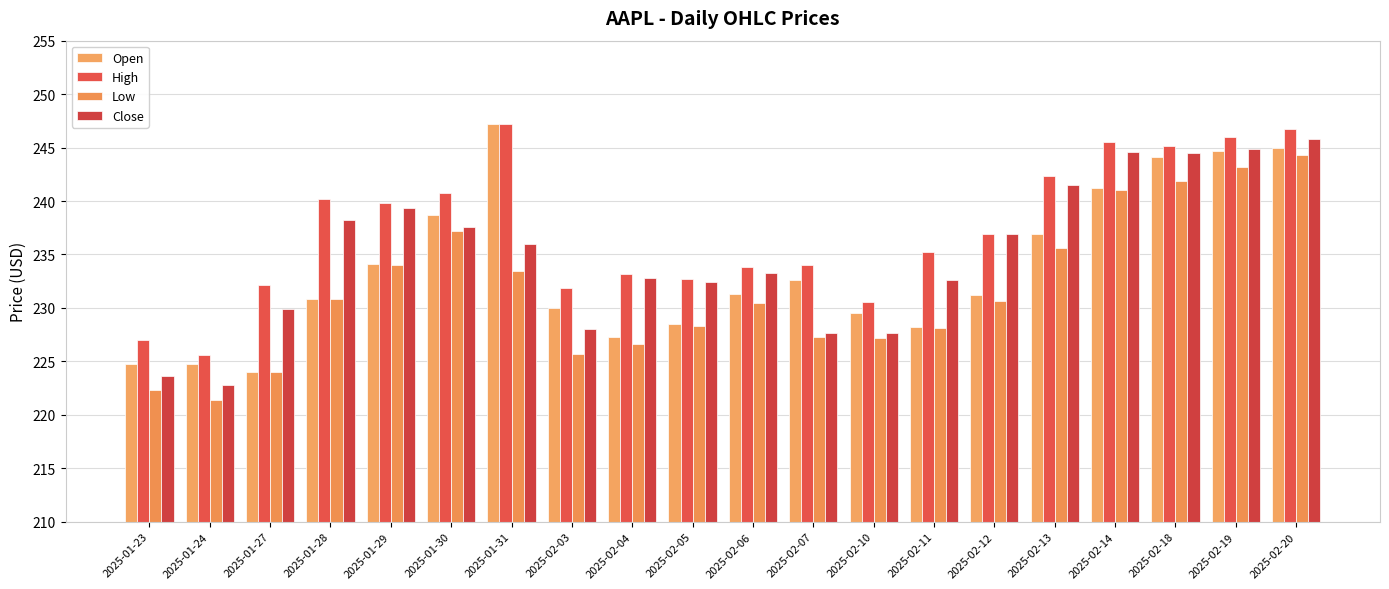

The Low series shows 394.2 at 2025-02-05. True or false?

False